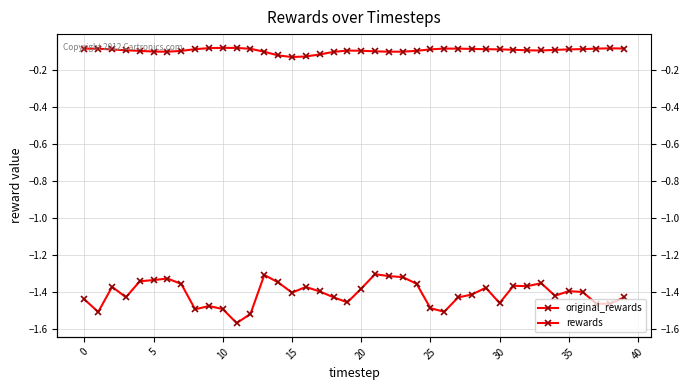

Read the rewards value at 33.

-1.4